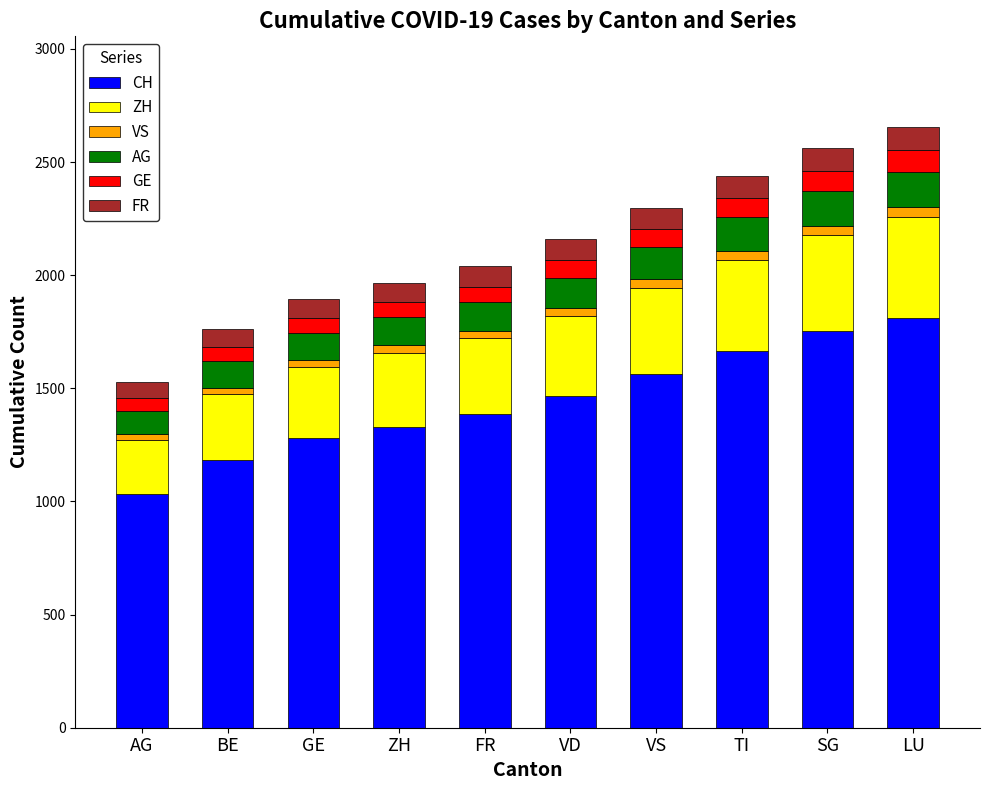

What is the lowest value of the CH series?

1035